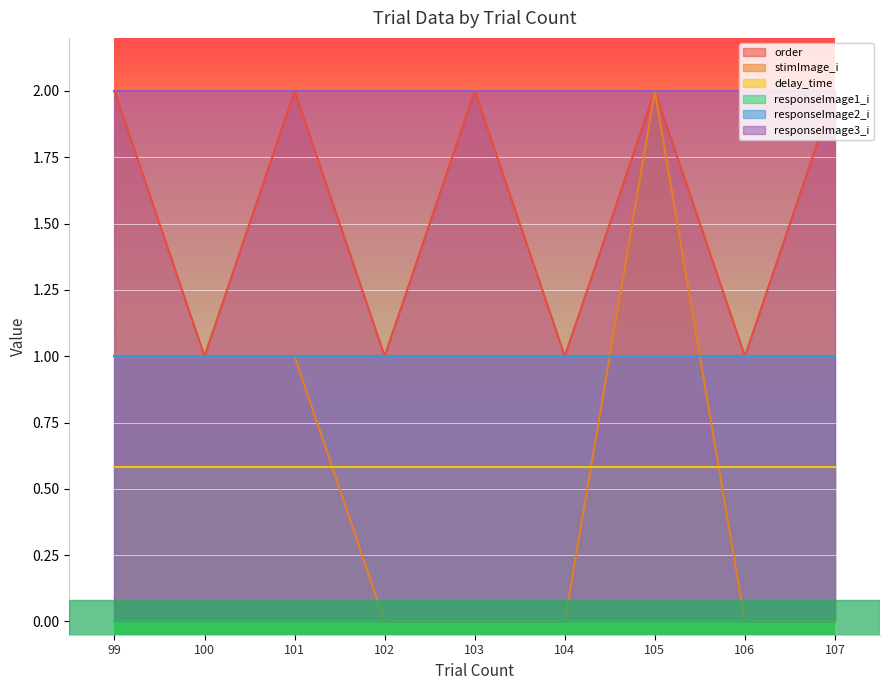

Which series has the largest range (max minus min)?

stimImage_i